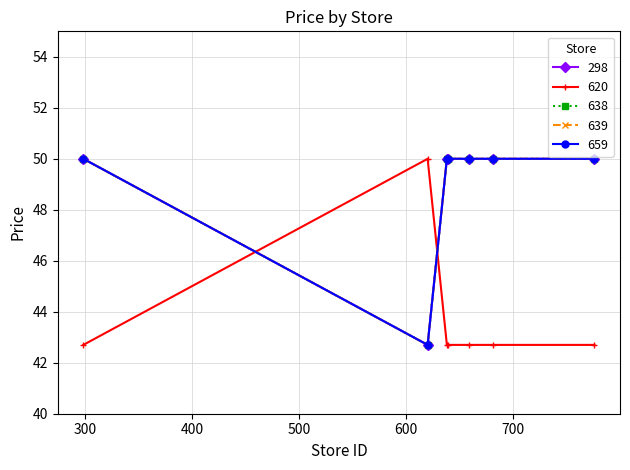

Does the chart have visible grid lines?

Yes